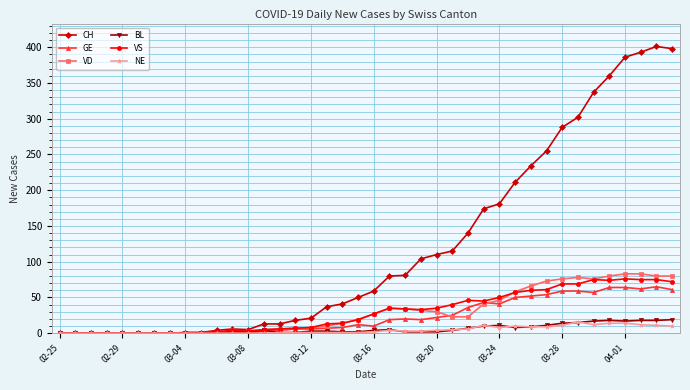

Which series has the largest range (max minus min)?

CH